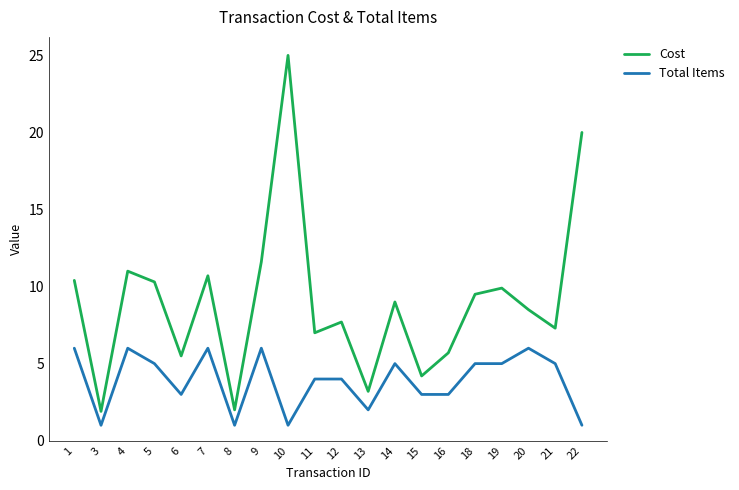

What is the sum of the Total Items values at 8 and 9?

7.0